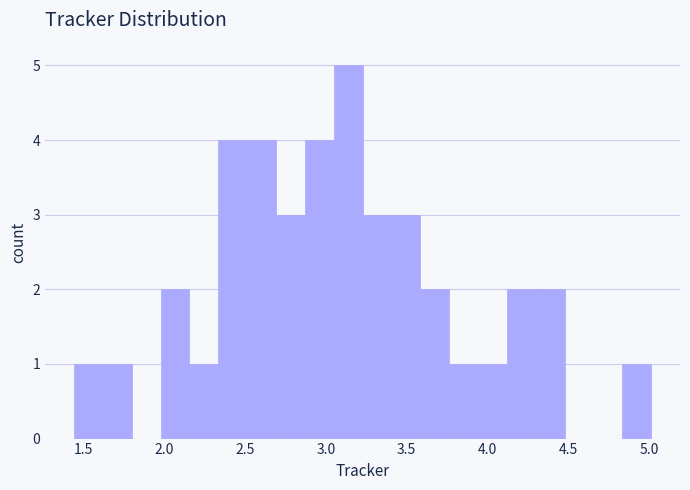

Around what value on the x-axis is the tallest bar? Give the approximate position of its centre, as read against the axis.

3.15